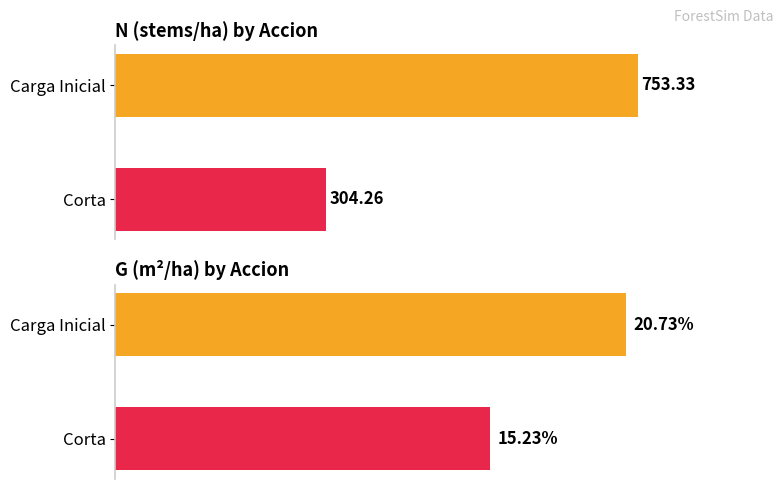

What is the smallest value displayed?

15.2